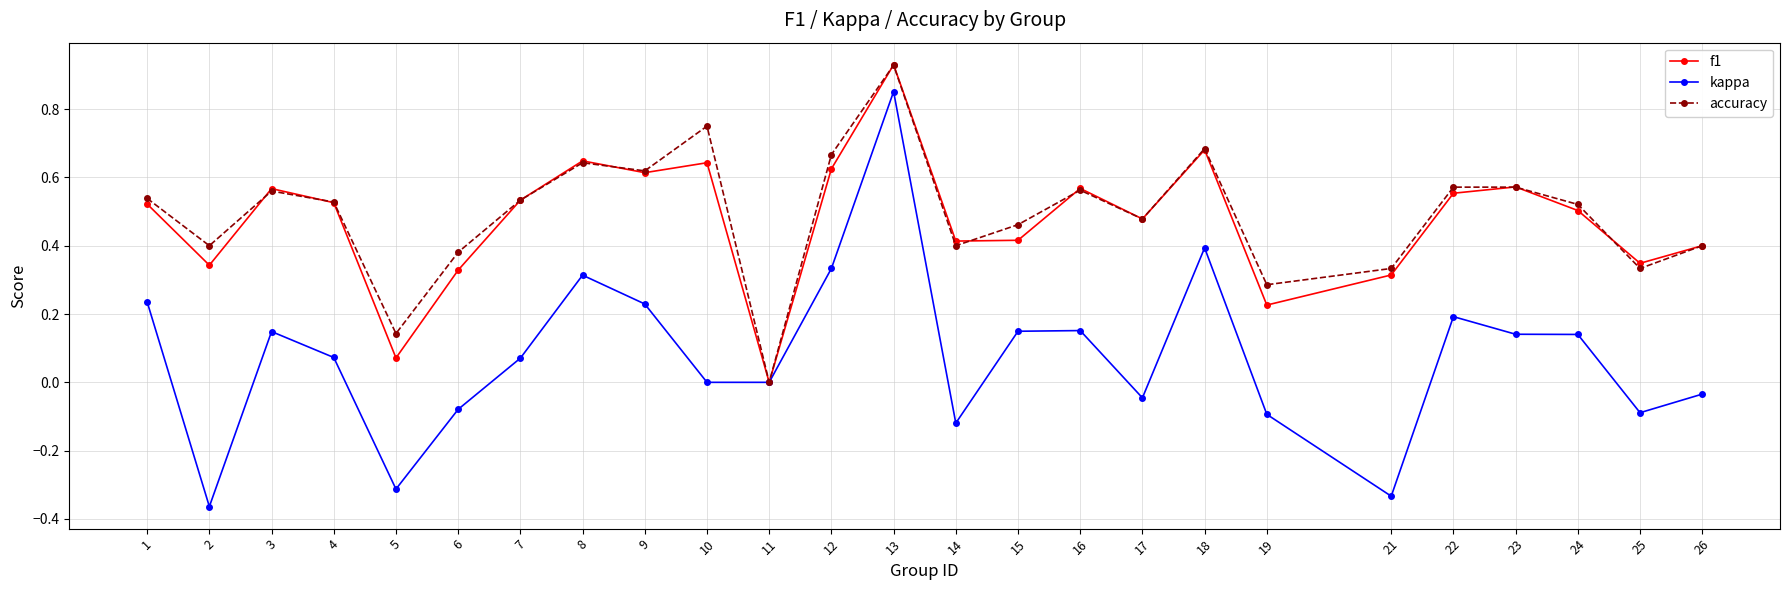

How many categories are shown in the chart?

25